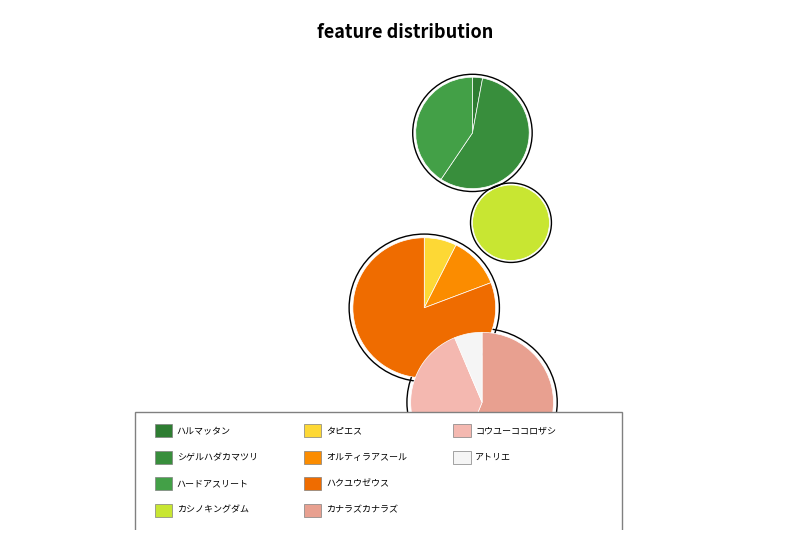

To the nearest percent, what percentage of the pie is タピエス?

3%